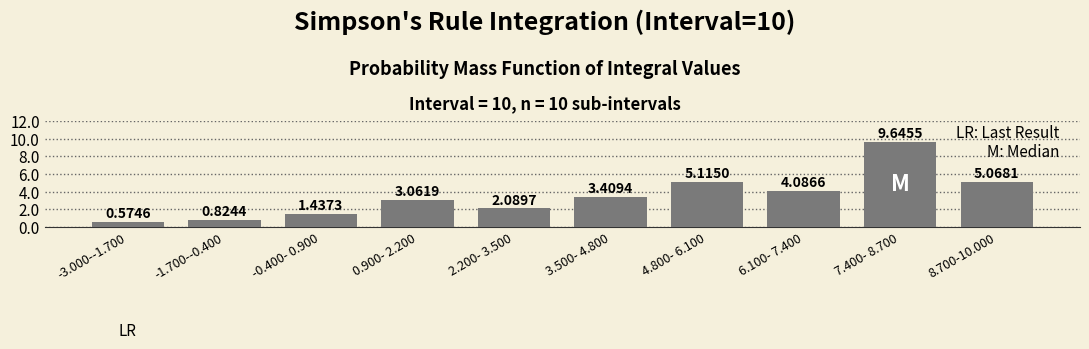

List the labels in order of value, largest first.

7.400- 8.700, 4.800- 6.100, 8.700-10.000, 6.100- 7.400, 3.500- 4.800, 0.900- 2.200, 2.200- 3.500, -0.400- 0.900, -1.700--0.400, -3.000--1.700